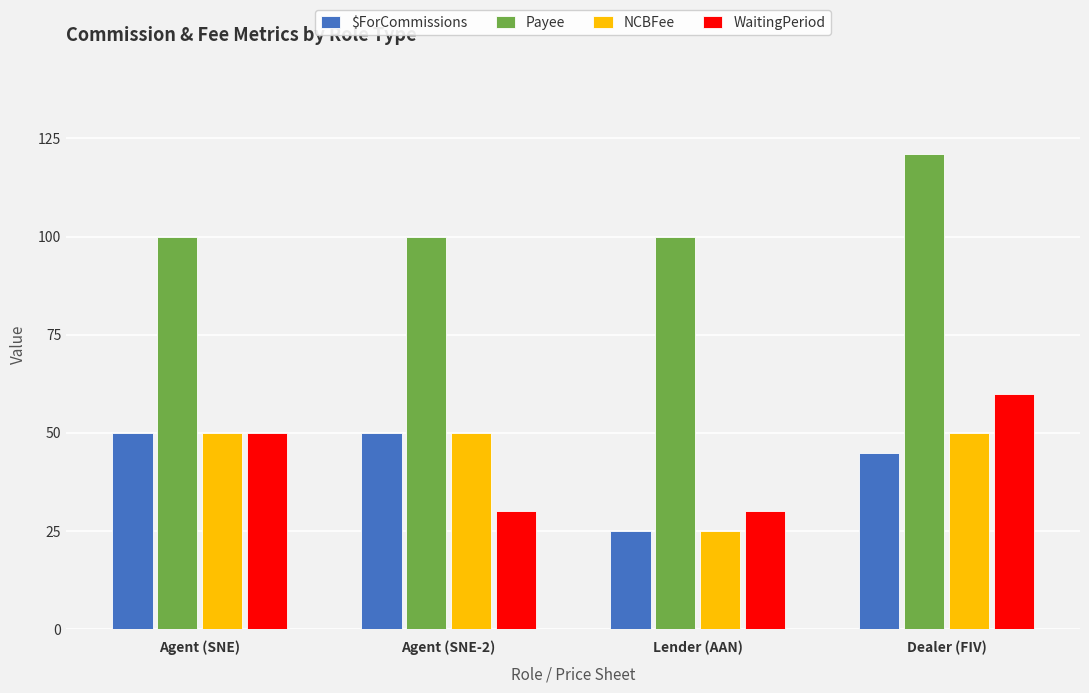

How many categories are shown in the chart?

4